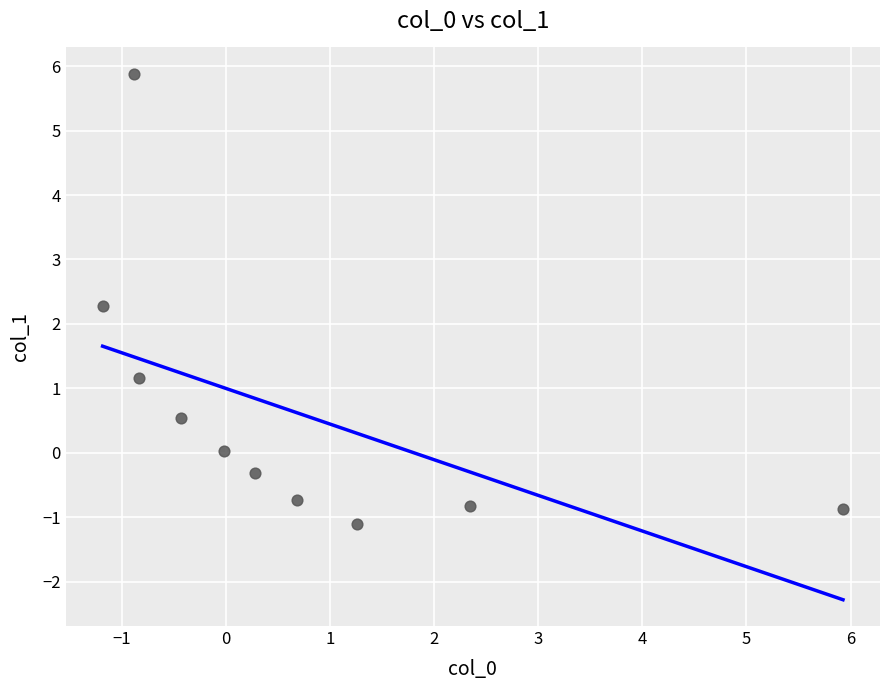

What Y value in the scatter plot is closest to 2?

2.3